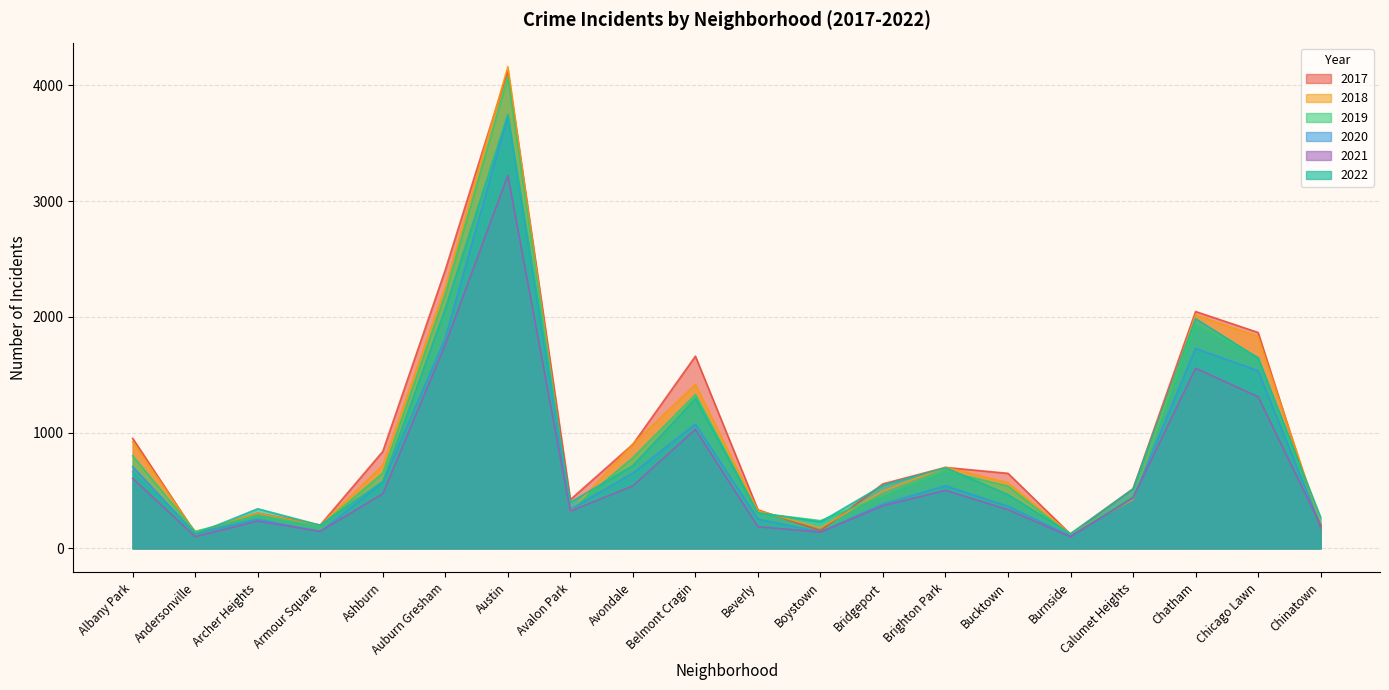

How many data points in 2018 are above 566?

9